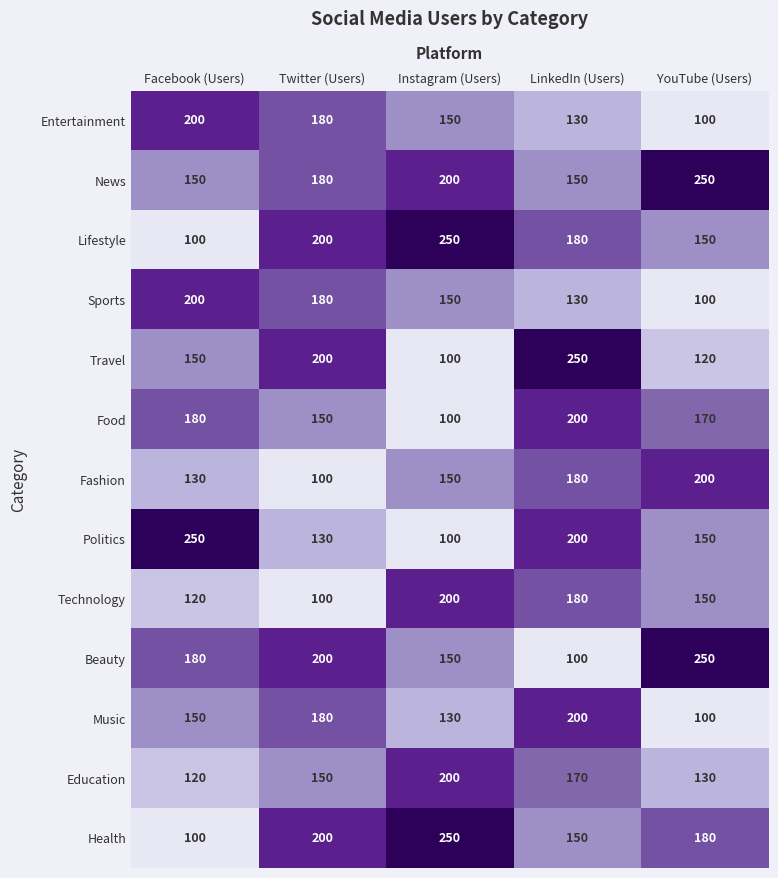

At which label is Education closest to 160?

Twitter (Users)